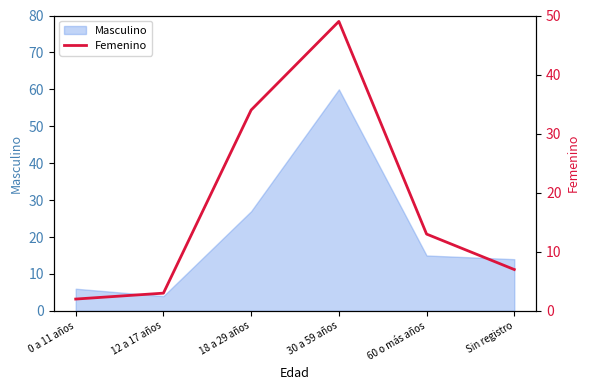

Rank the categories by value from highest to lowest.

30 a 59 años, 18 a 29 años, 60 o más años, Sin registro, 12 a 17 años, 0 a 11 años